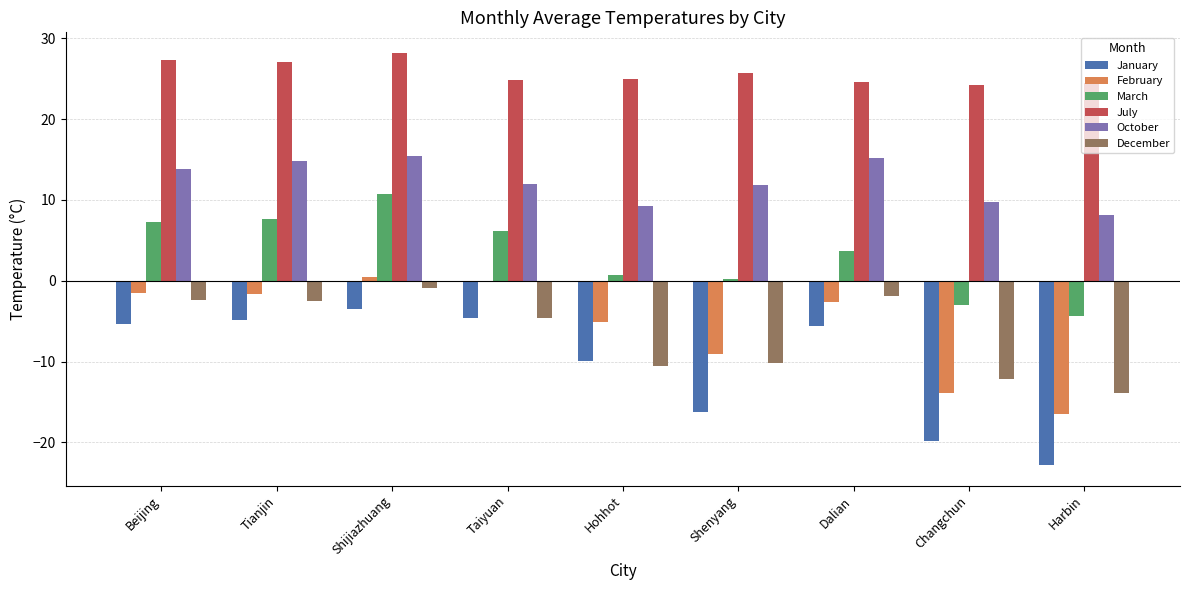

What is the sum of the February values at Taiyuan and Beijing?

-1.7